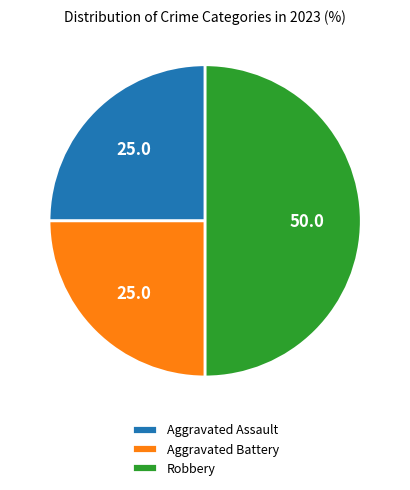

How many slices are in this pie chart?

3